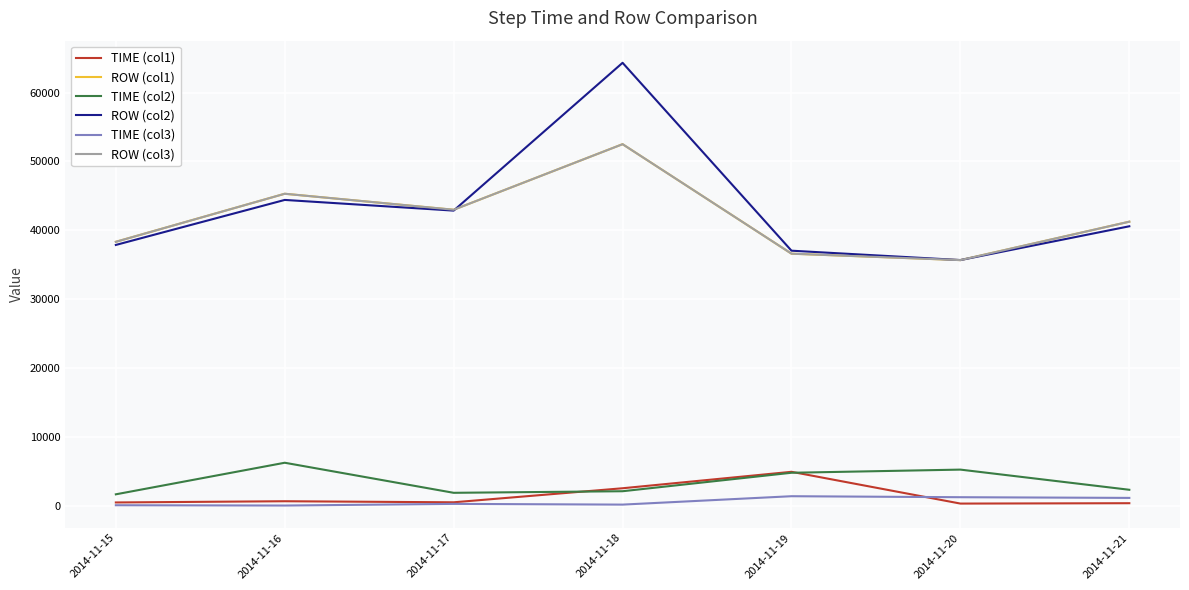

Is this an area chart (filled region under the line)?

No